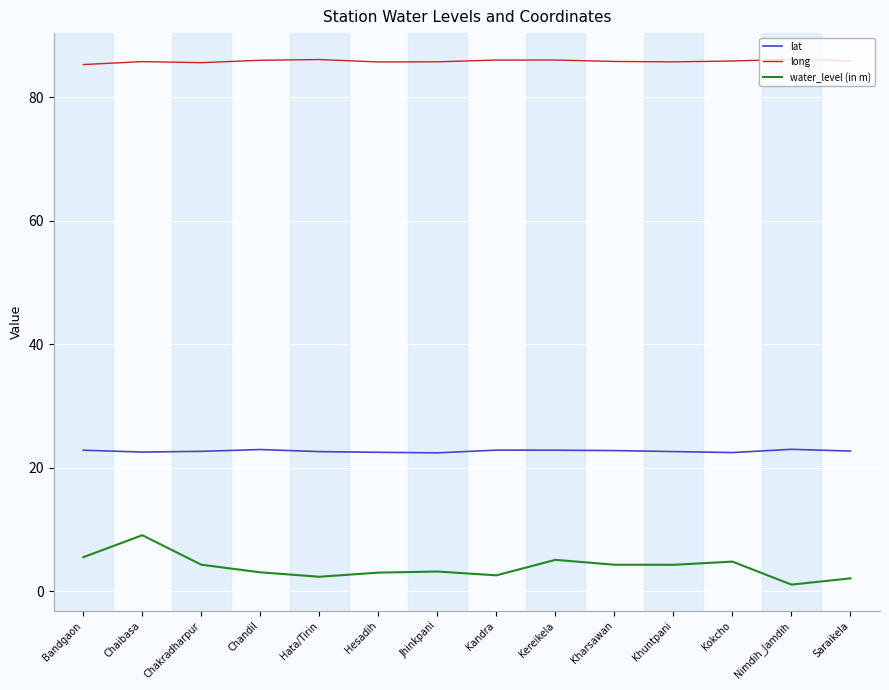

The long series shows 85.9 at Kokcho. True or false?

True